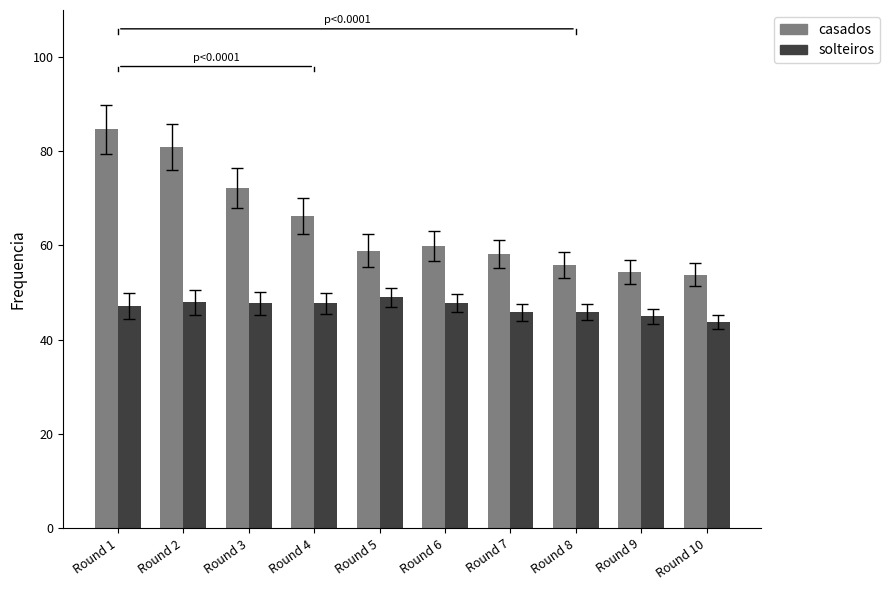

Is the value of casados at Round 5 greater than the value of solteiros at Round 4?

Yes